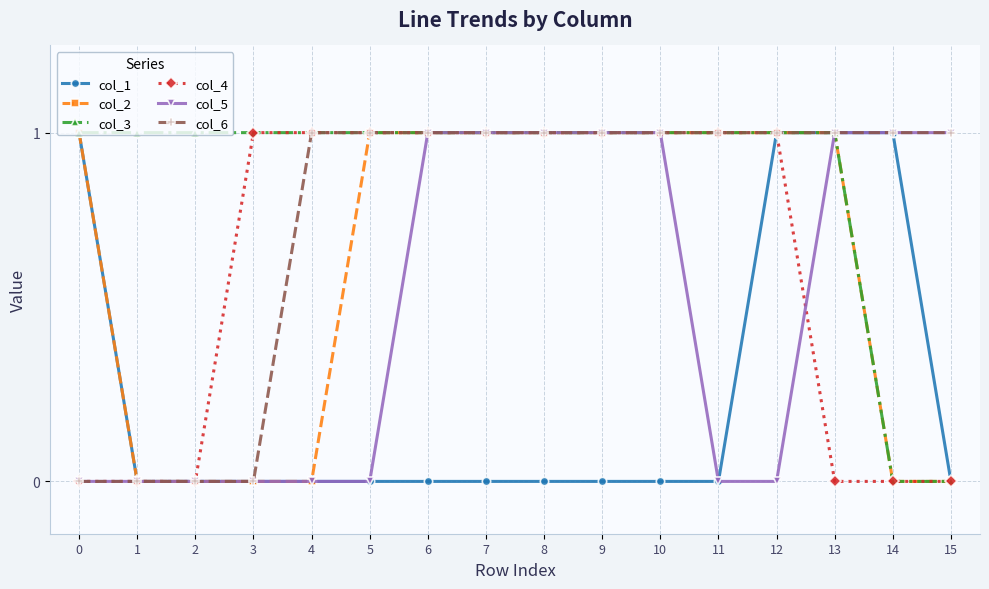

What is the spread (max minus min) of values at 11?

1